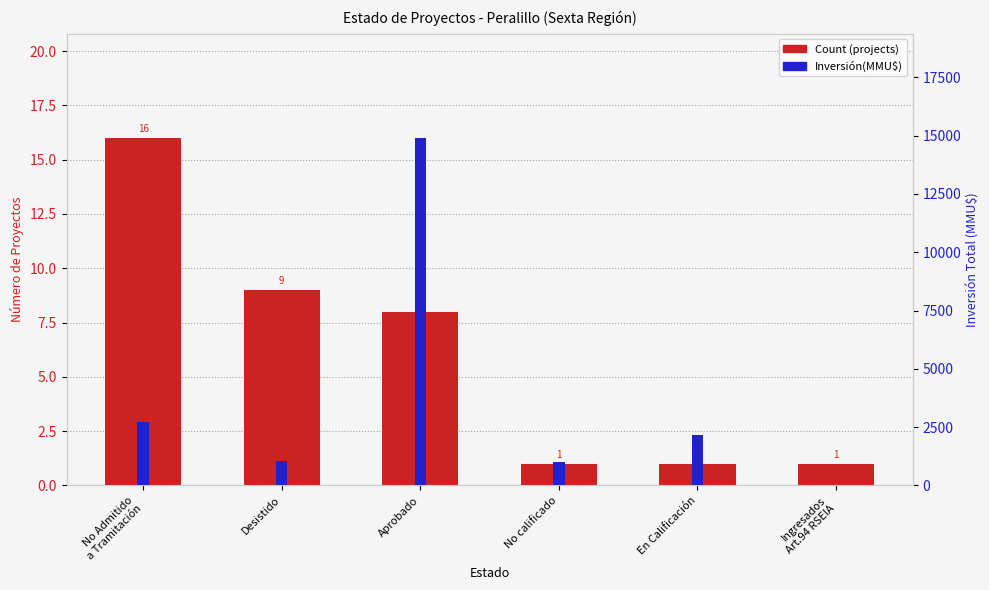

Where is Count (projects) nearest to the value 8?

Aprobado